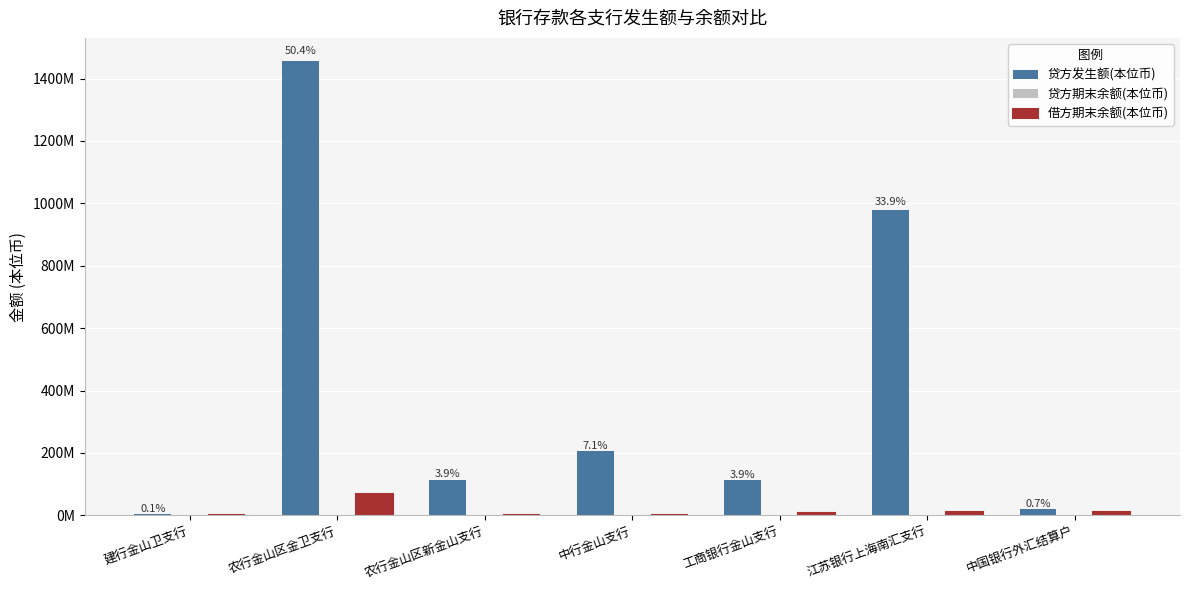

Where is 借方期末余额(本位币) nearest to the value 34584940?

中国银行外汇结算户